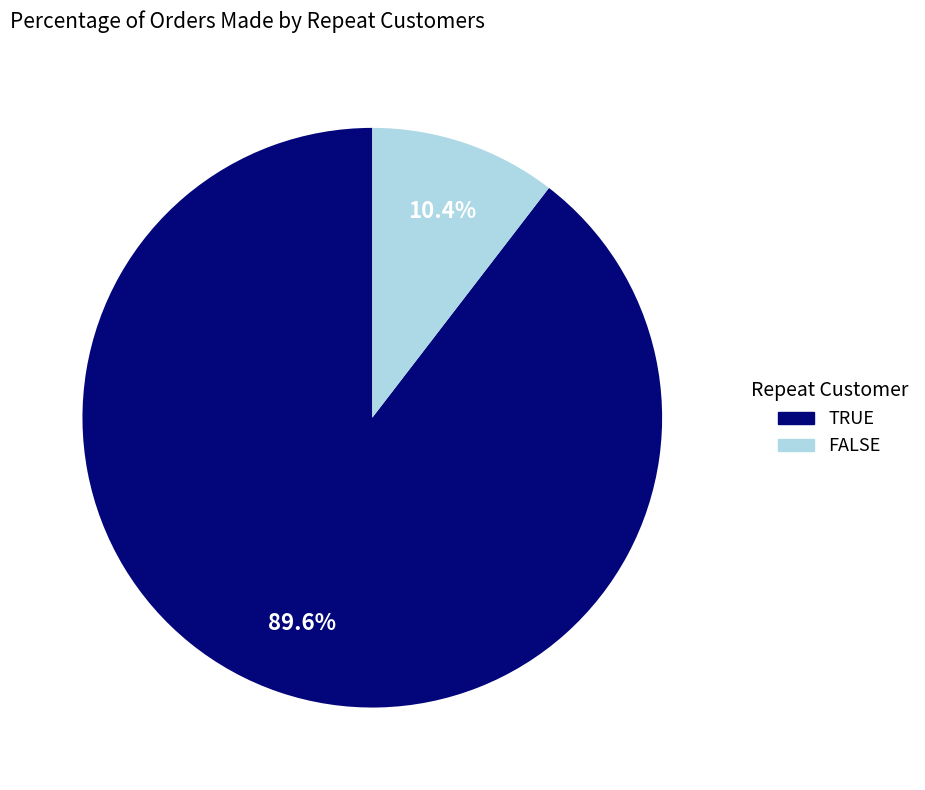

Does any single category account for the majority?

Yes